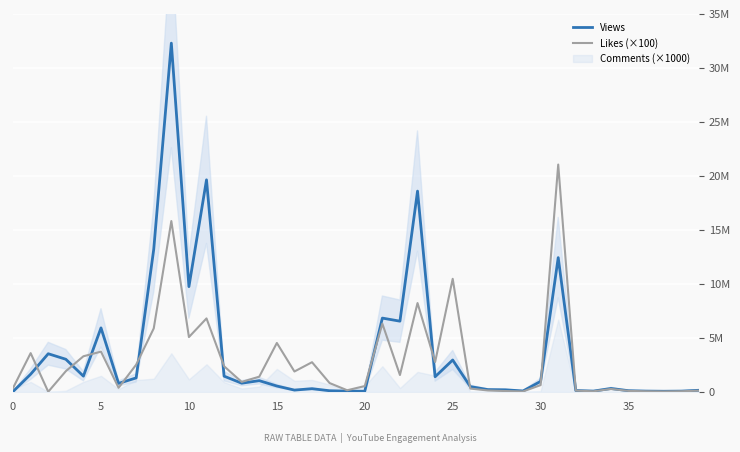

How many lines are shown in the chart?

2